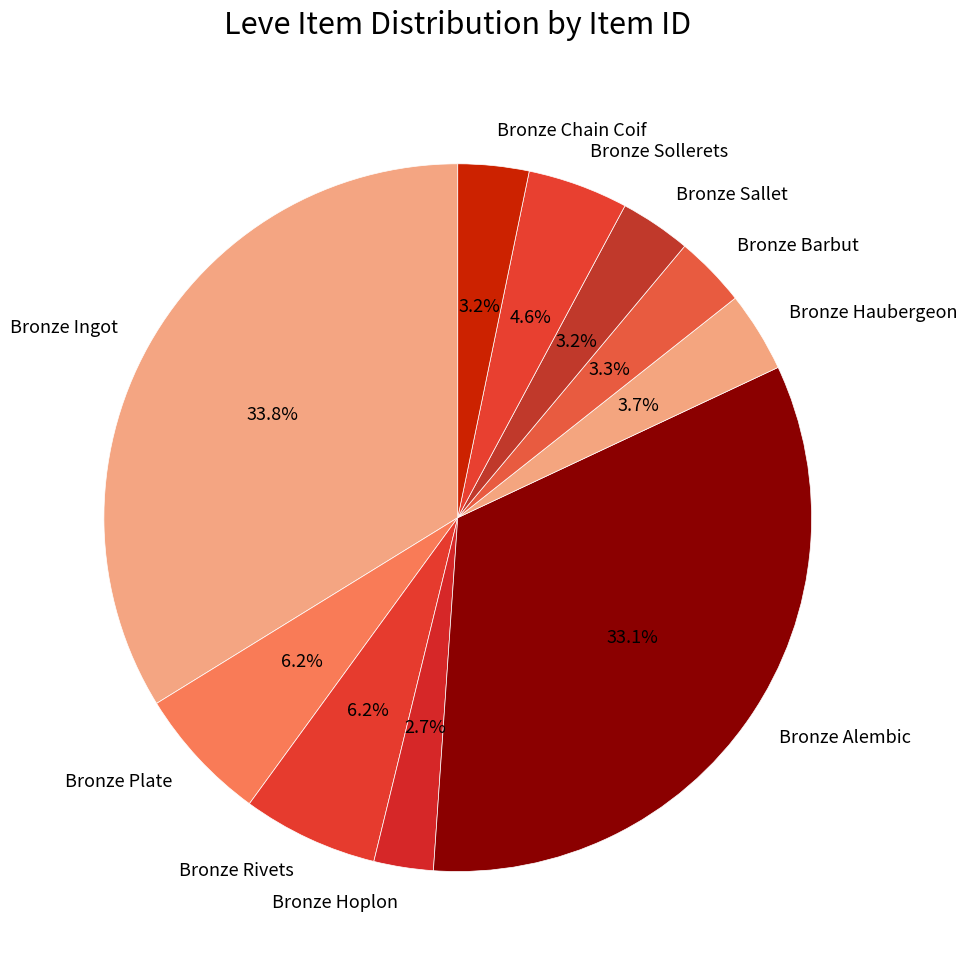

Which slice is the largest?

Bronze Ingot